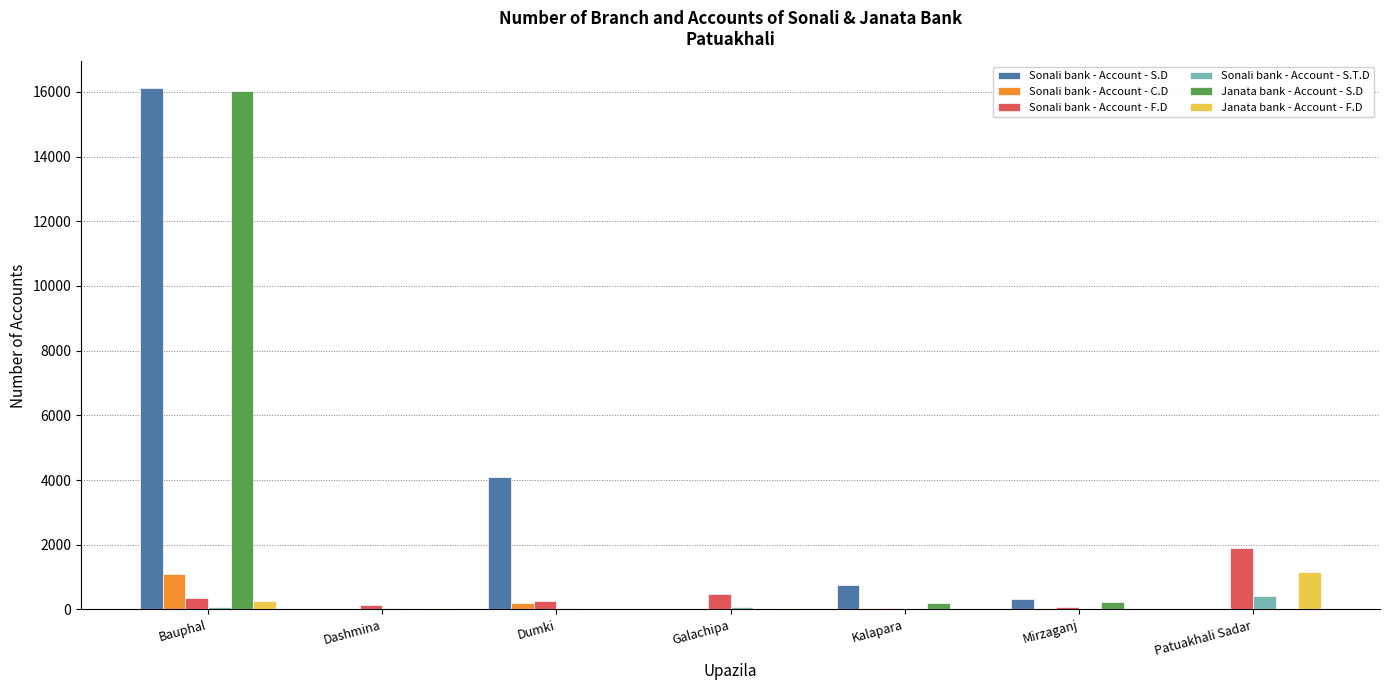

How many groups of bars are there?

7